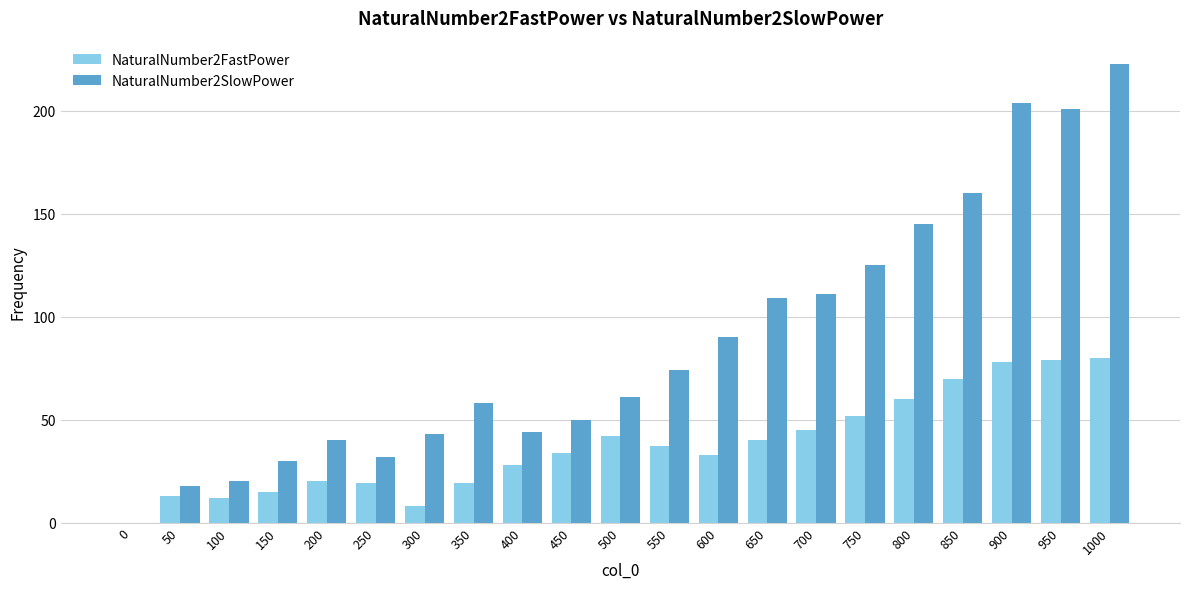

How many data points does each series have?

21